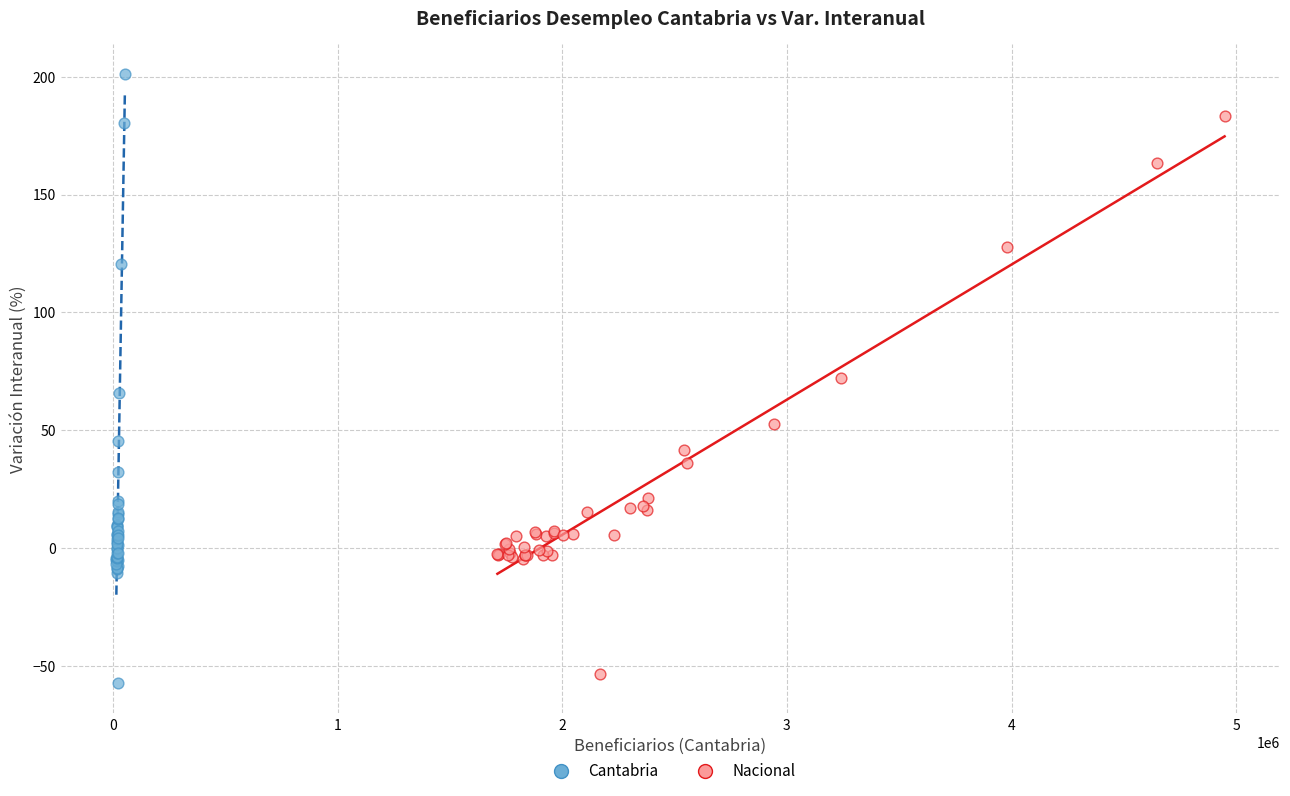

Which series contains the lowest Y value?

Cantabria